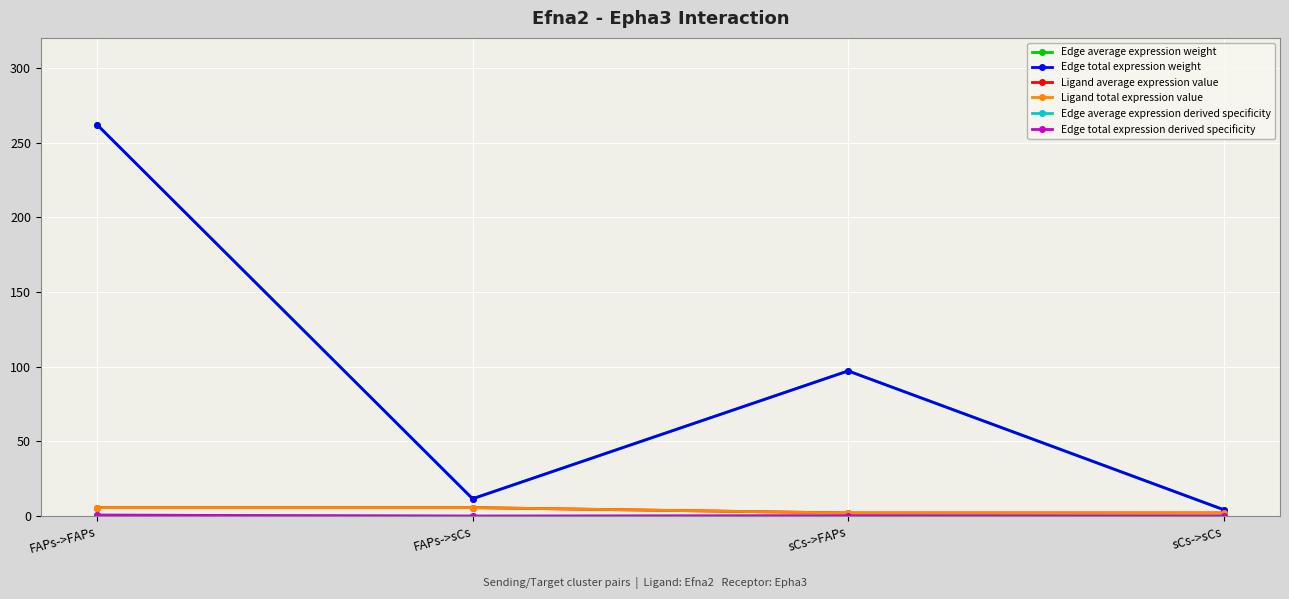

What is the difference between the highest and lowest values at sCs->sCs?

4.3